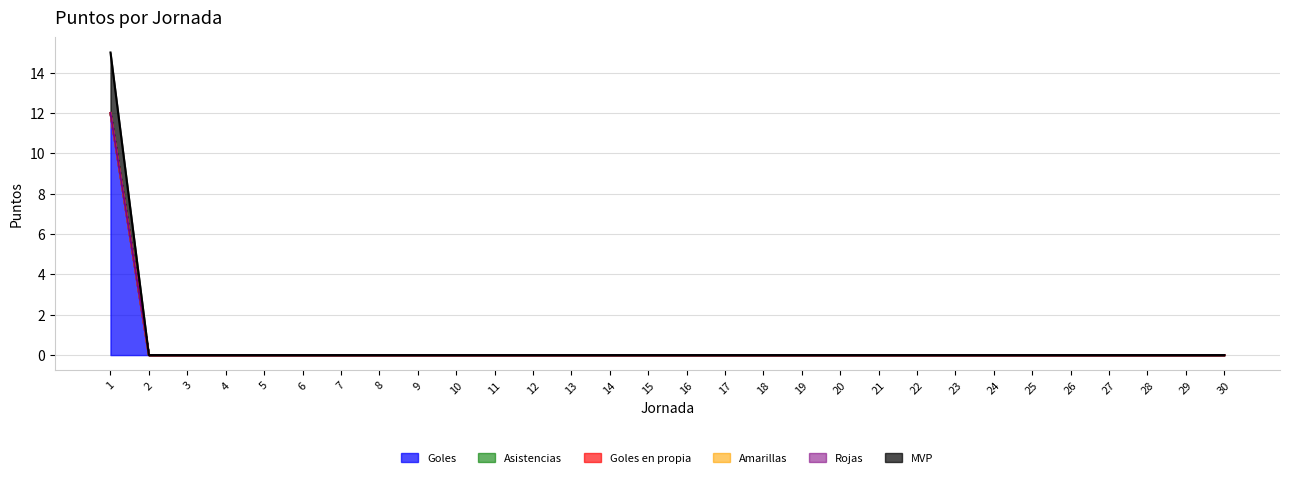

Does the chart display data point markers on the line(s)?

No